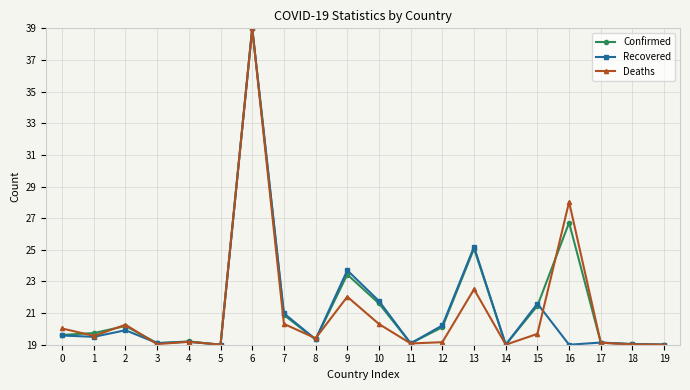

What is the lowest value of the Confirmed series?

19.0